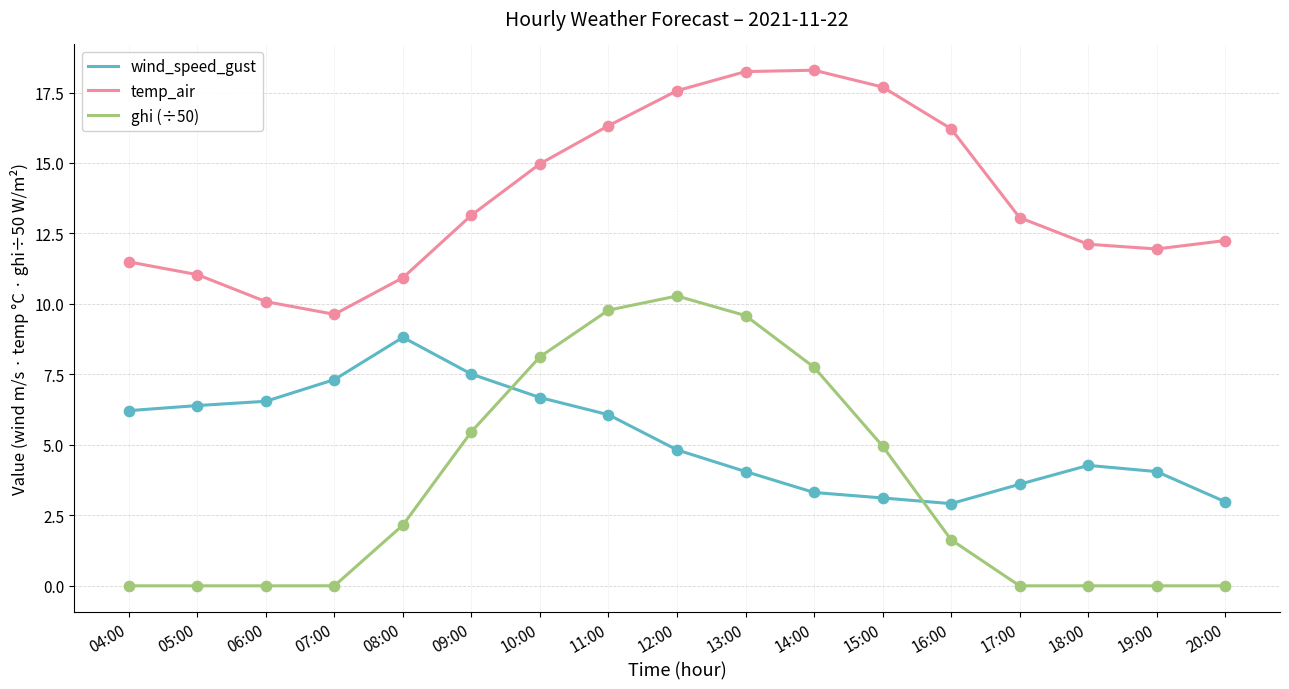

What is the spread (max minus min) of values at 15:00?

14.6